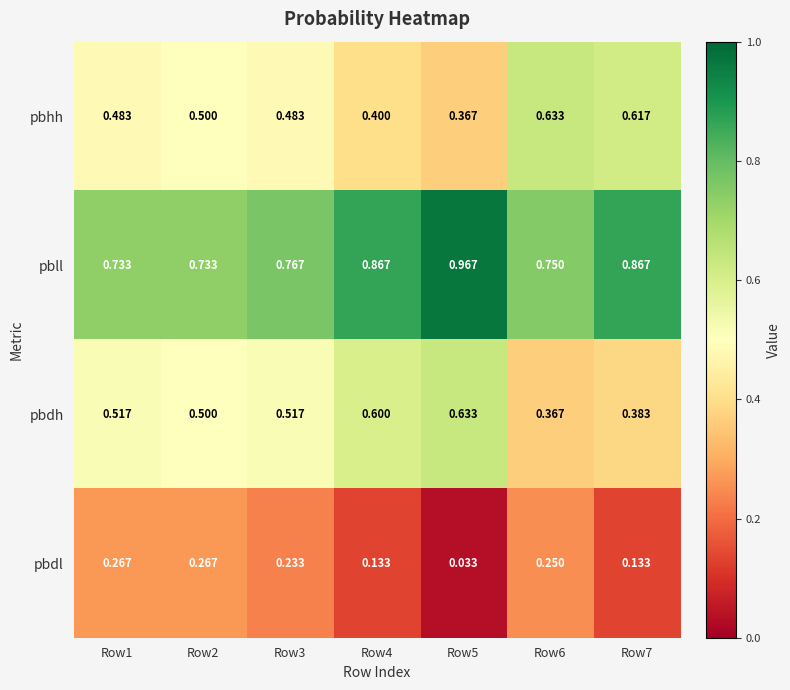

Rank the series at Row6 from highest to lowest value.

pbll, pbhh, pbdh, pbdl